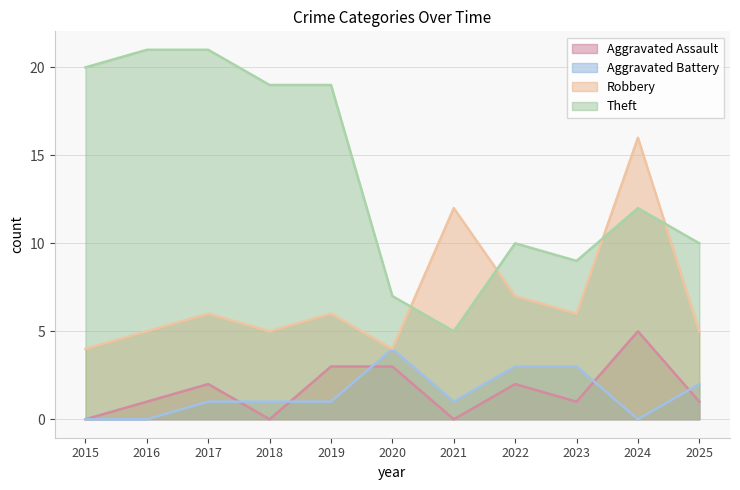

What is the difference between the Theft values at 2016 and 2015?

1